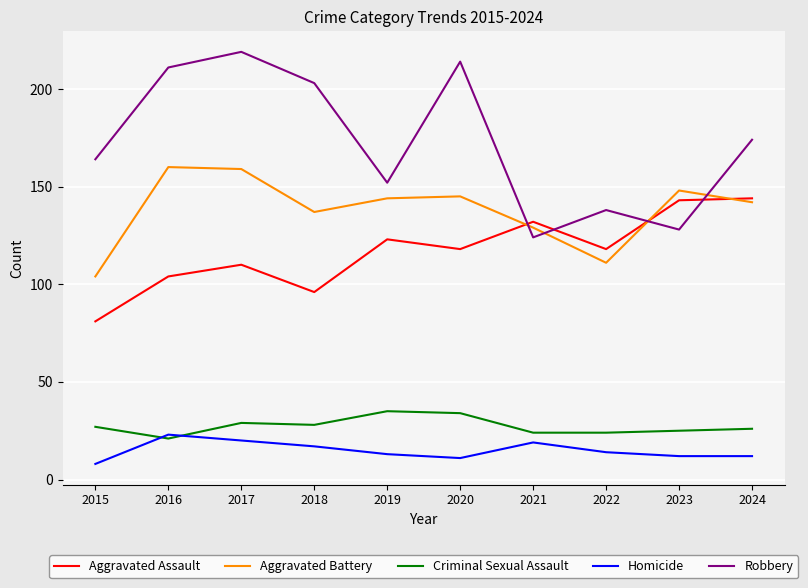

Which series has the widest spread of values?

Robbery